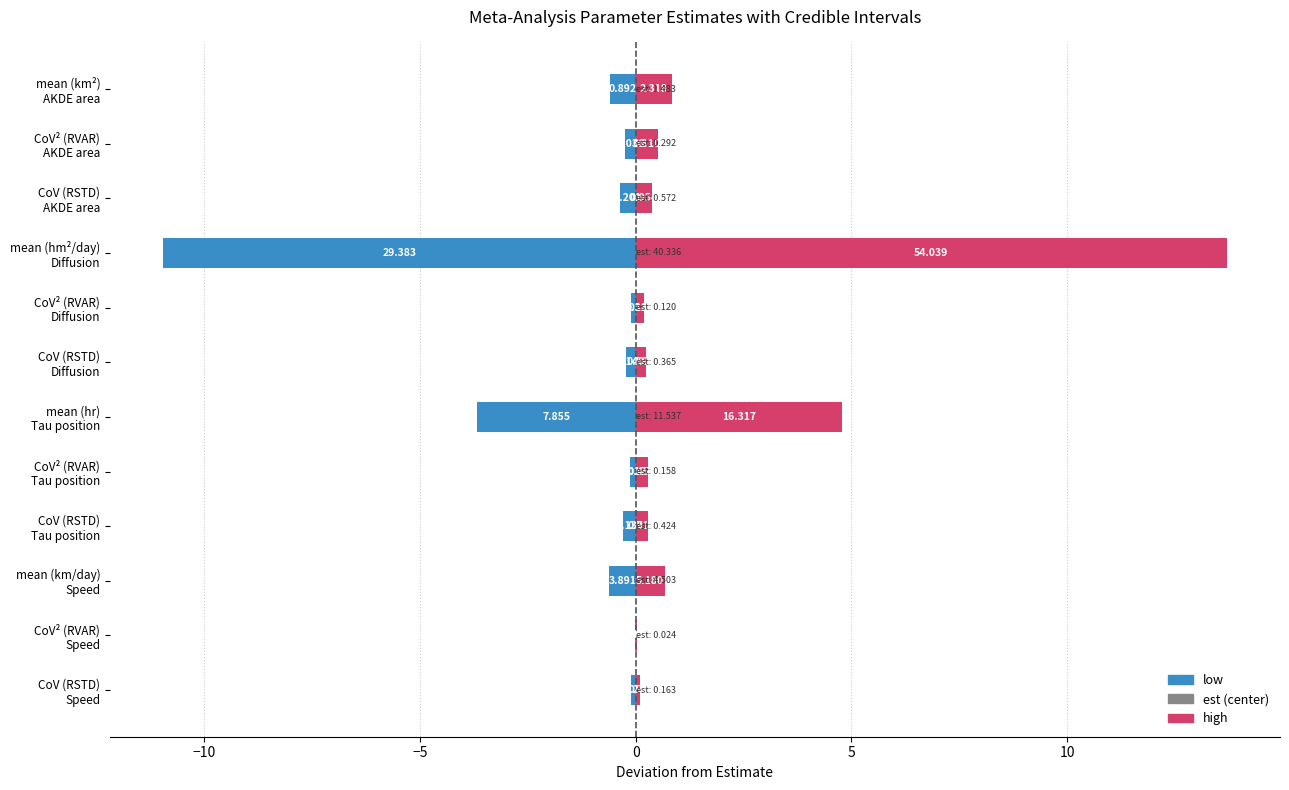

What is the greatest value displayed?

13.7